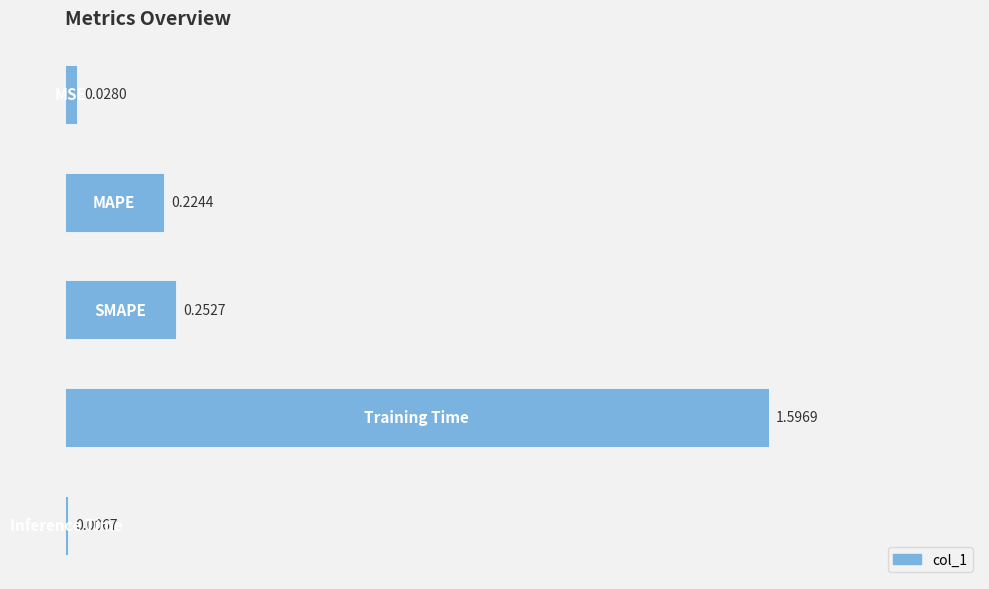

What is the sum of all values?

2.1